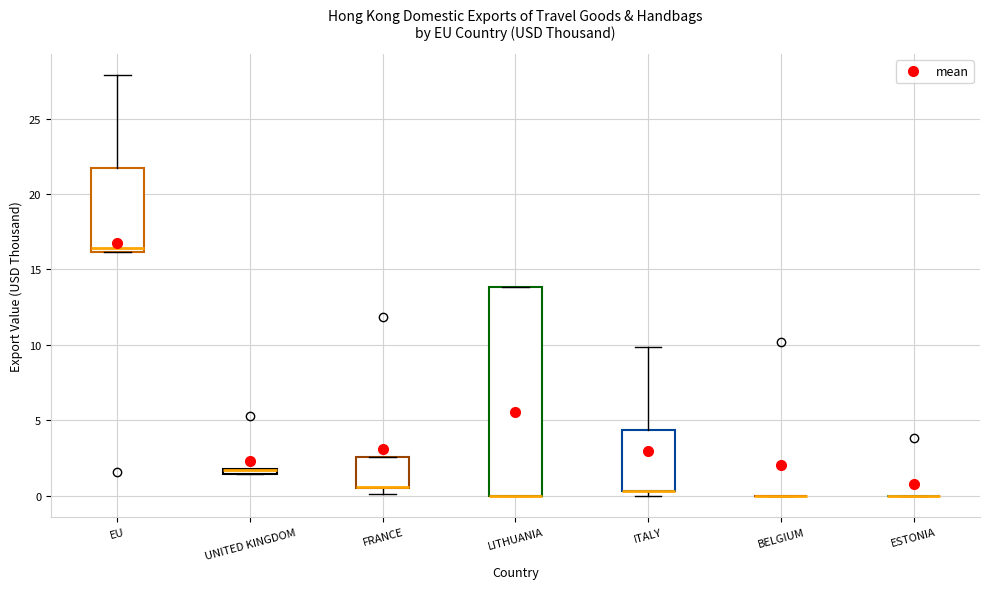

Where is the lower edge of the box for FRANCE on the y-axis? The values are not printed on the chart, so give them approximately, as read against the axis.

0.5